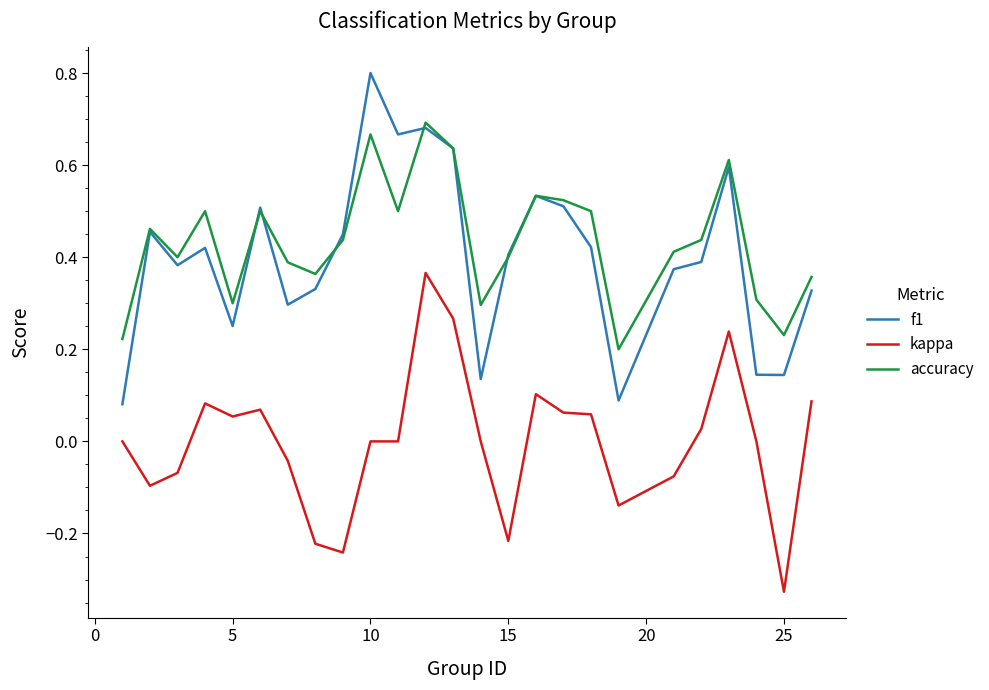

True or false: kappa and accuracy cross at least once.

False